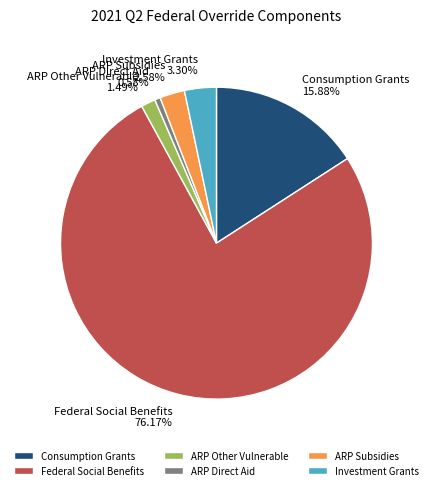

Is there any slice that represents more than half of the pie?

Yes